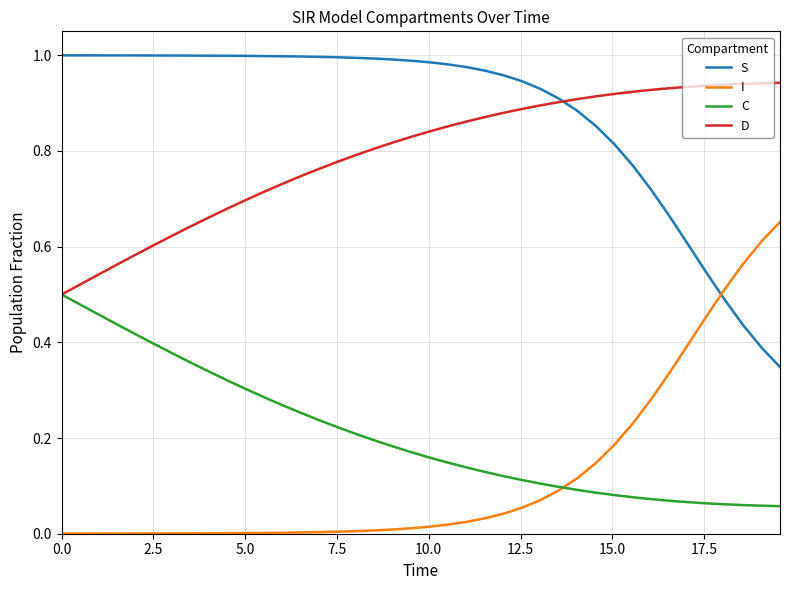

Which series has the largest total across all categories?

S